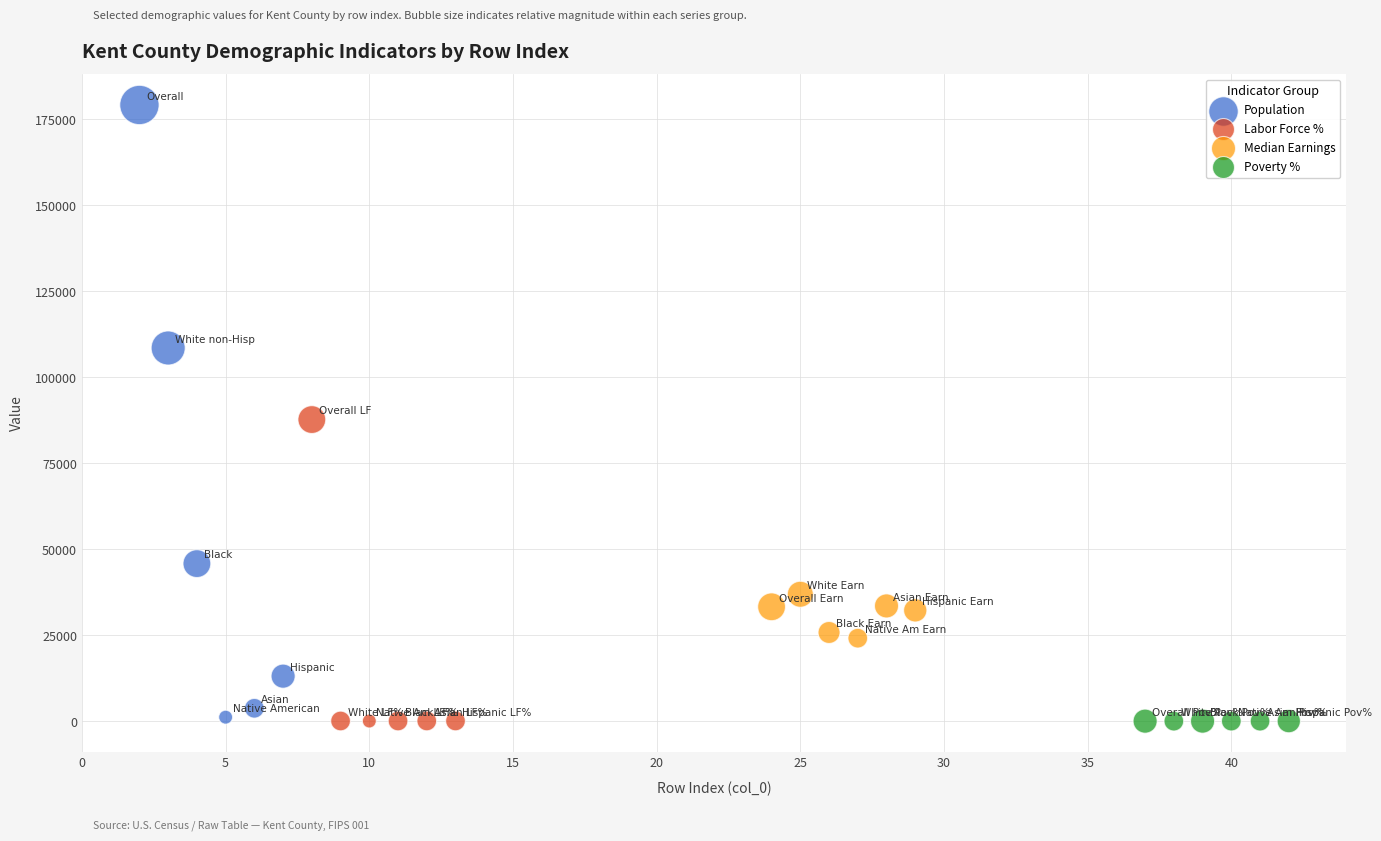

Which series has the largest Y range (max minus min)?

Population